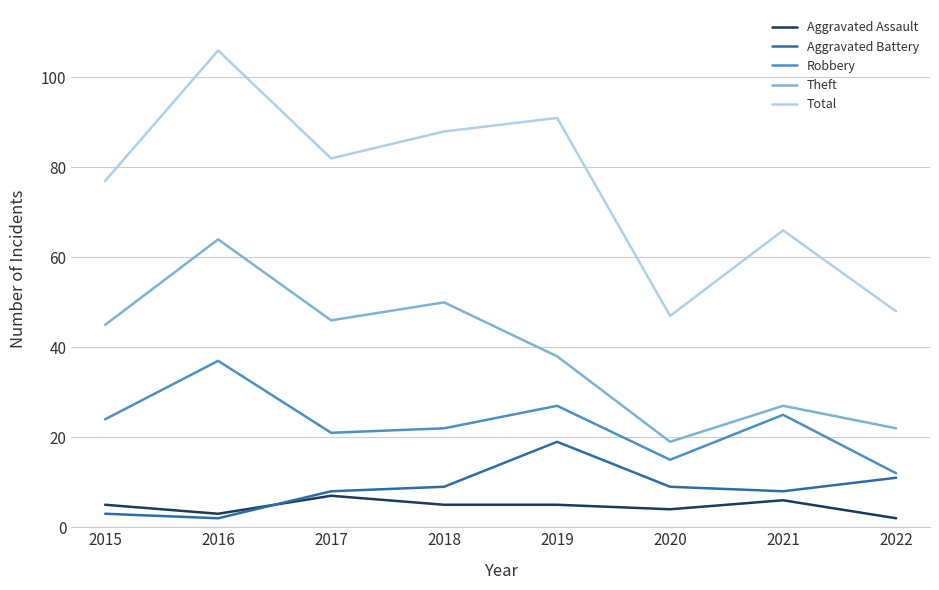

Which series has the largest range (max minus min)?

Total